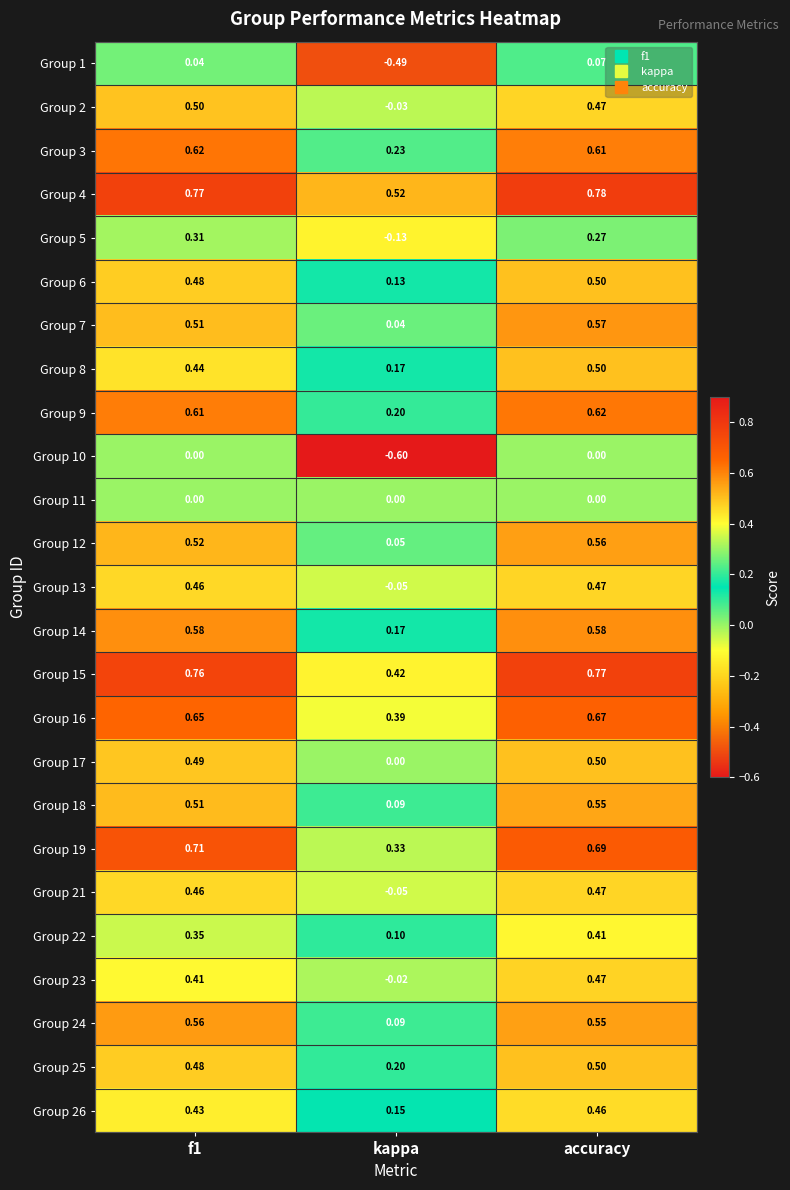

At which category is the sum across all series the highest?

accuracy